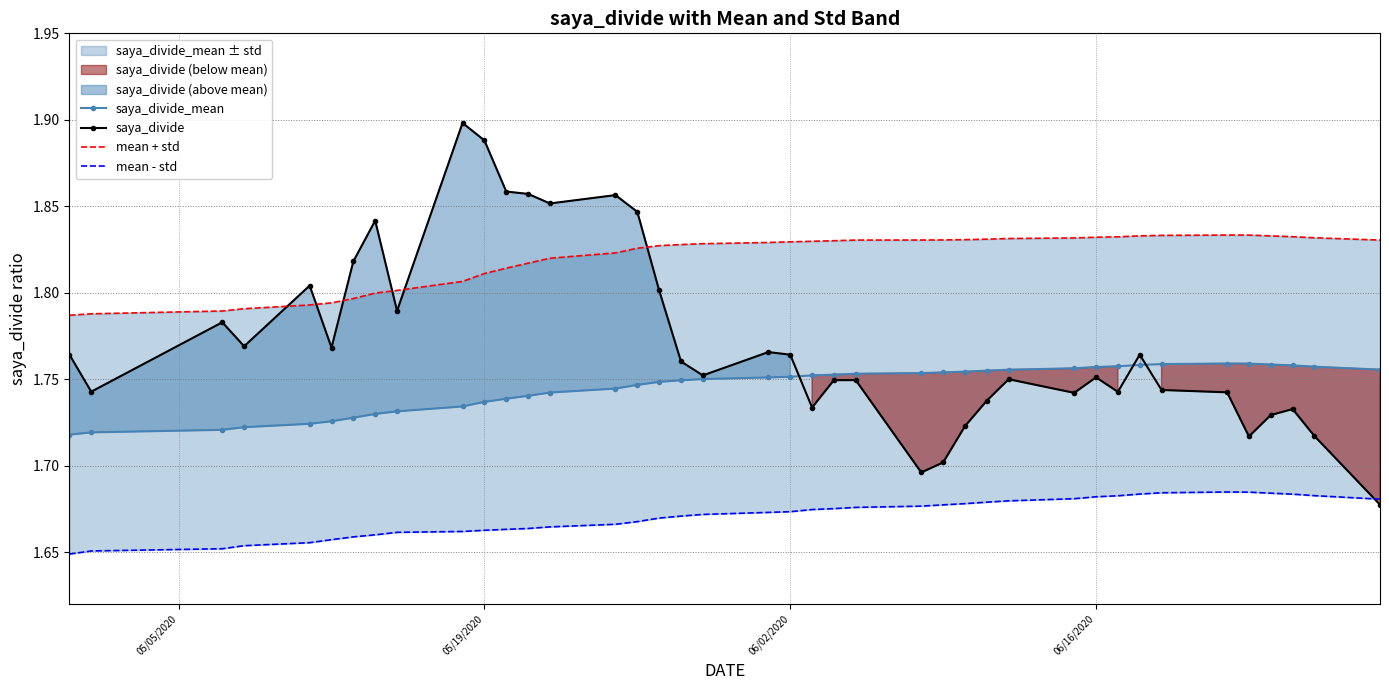

How many distinct data groups are displayed?

4